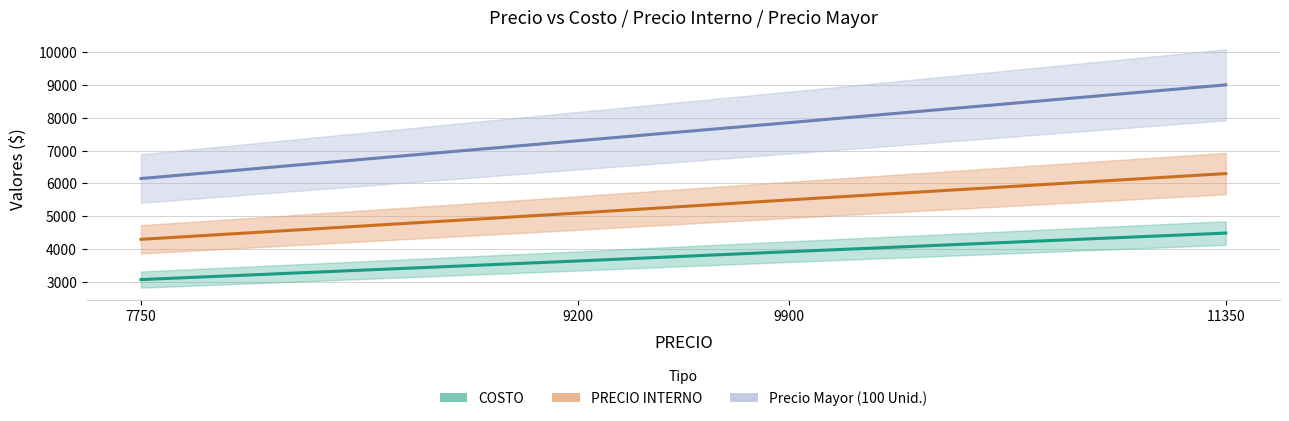

Which label corresponds to the smallest value in the chart?

7750